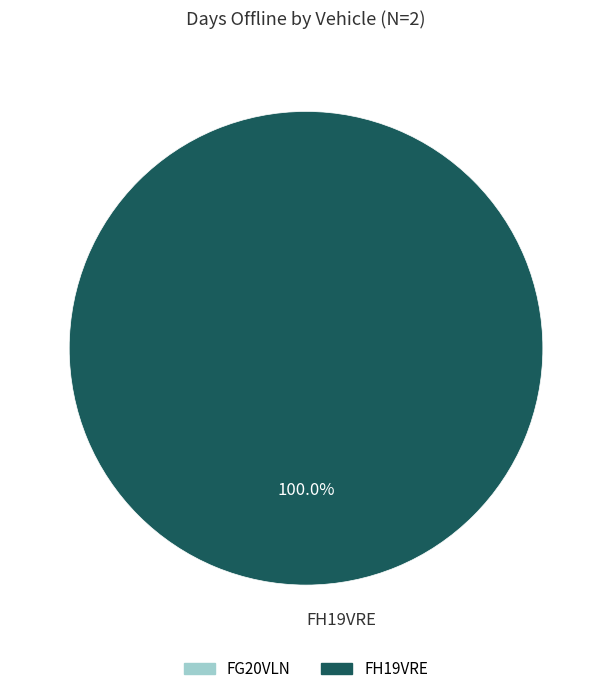

Does any single category account for the majority?

Yes